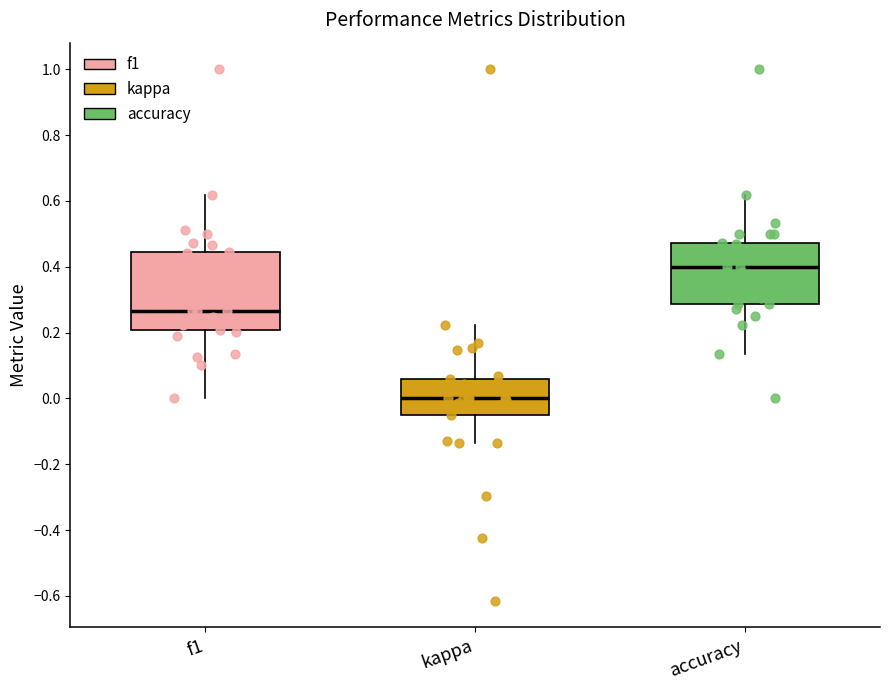

Comparing the boxes themselves (not the whiskers), which one is the tallest?

f1